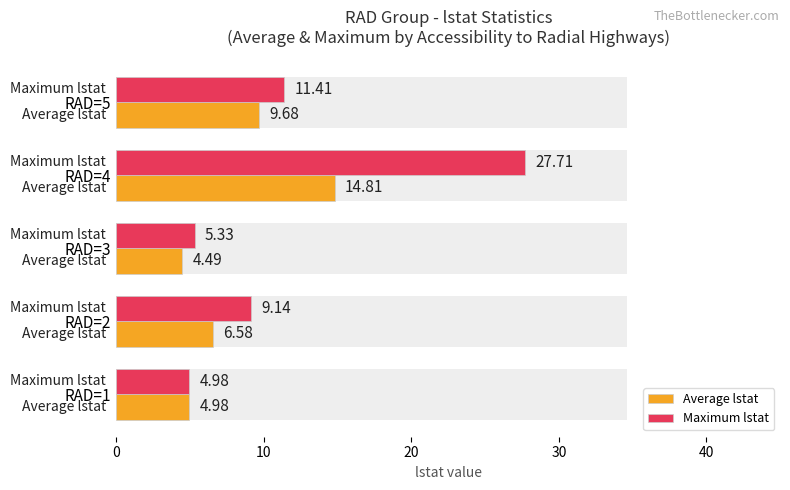

The Maximum lstat series shows 4.2 at RAD=2. True or false?

False